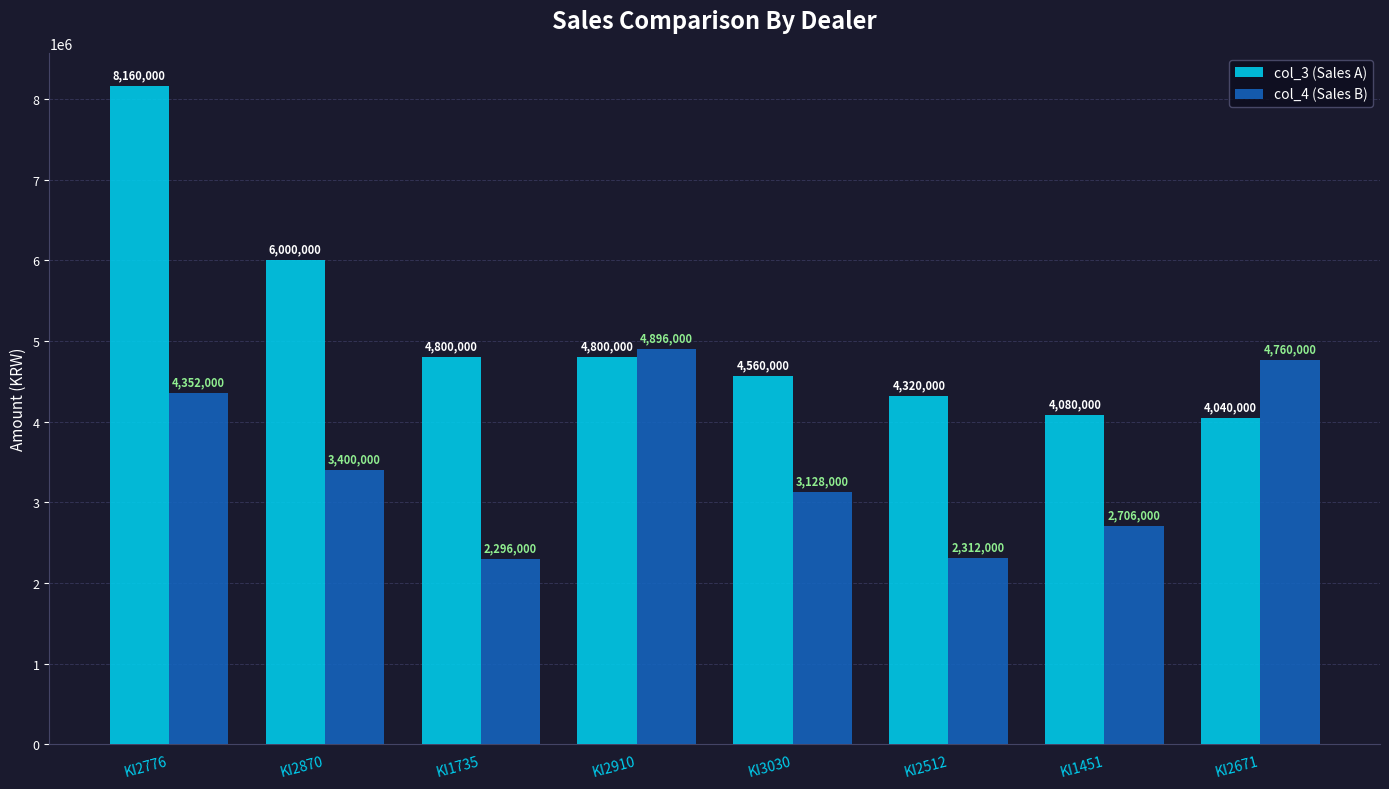

Reading right to left, extract all data points from this chart.

col_3 (Sales A): KI2671=4040000	KI1451=4080000	KI2512=4320000	KI3030=4560000	KI2910=4800000	KI1735=4800000	KI2870=6000000	KI2776=8160000
col_4 (Sales B): KI2671=4760000	KI1451=2706000	KI2512=2312000	KI3030=3128000	KI2910=4896000	KI1735=2296000	KI2870=3400000	KI2776=4352000